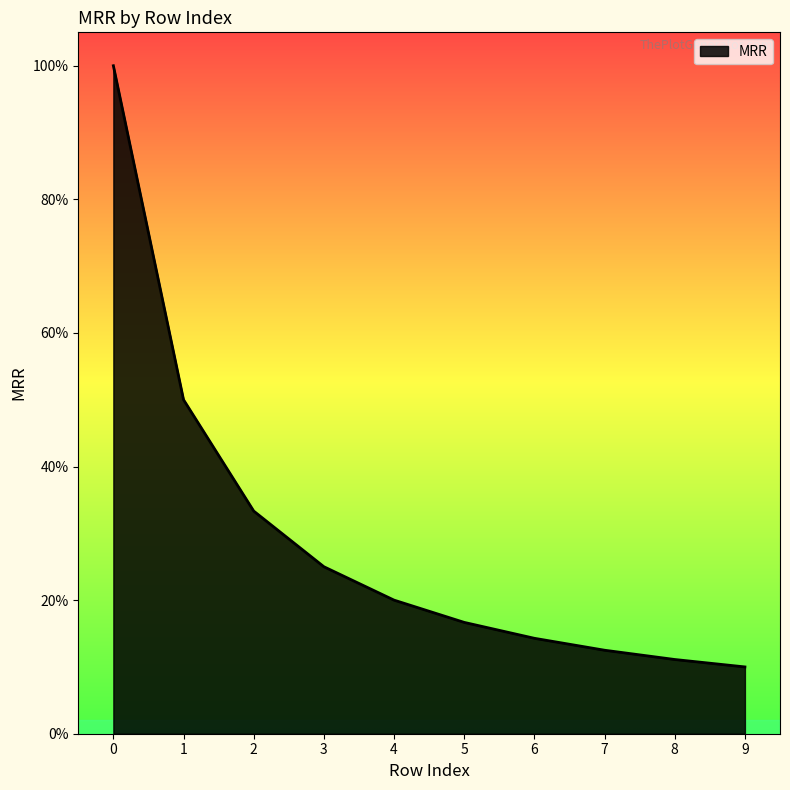

Does the chart have visible grid lines?

No